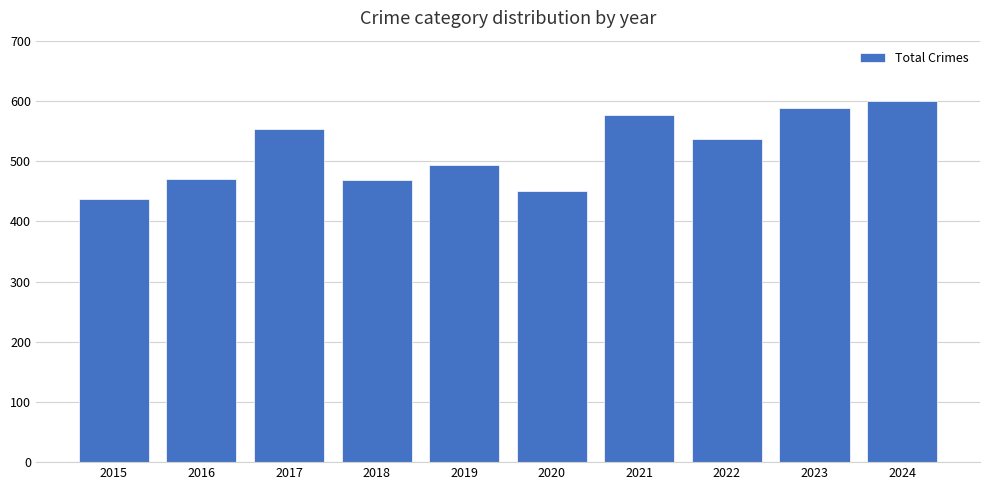

What is the smallest value displayed?

437